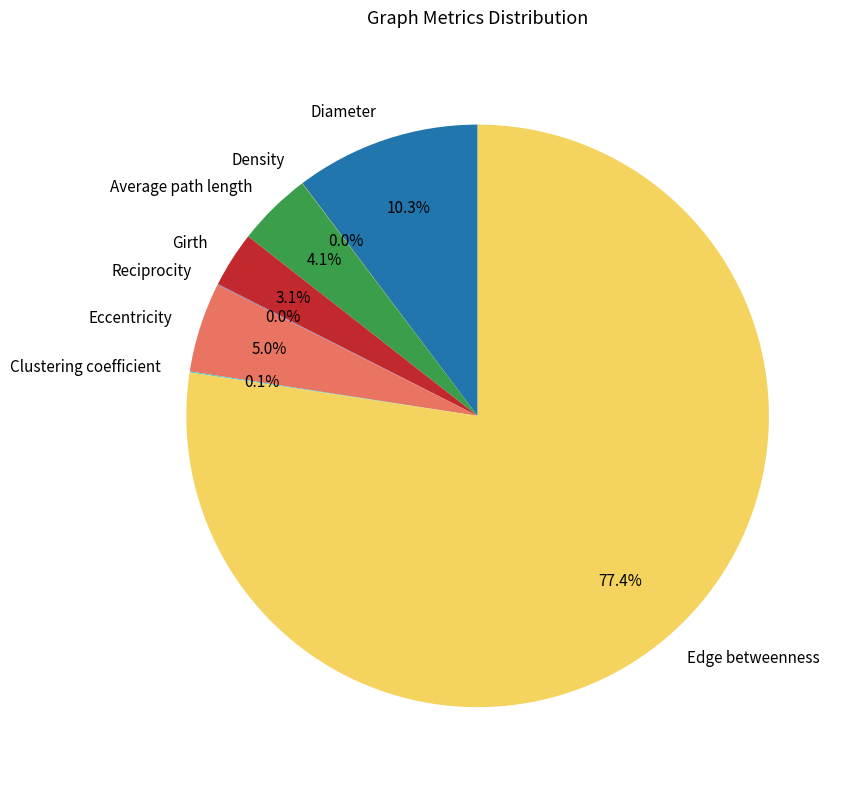

Combined, do Average path length and Girth account for over 50%?

No